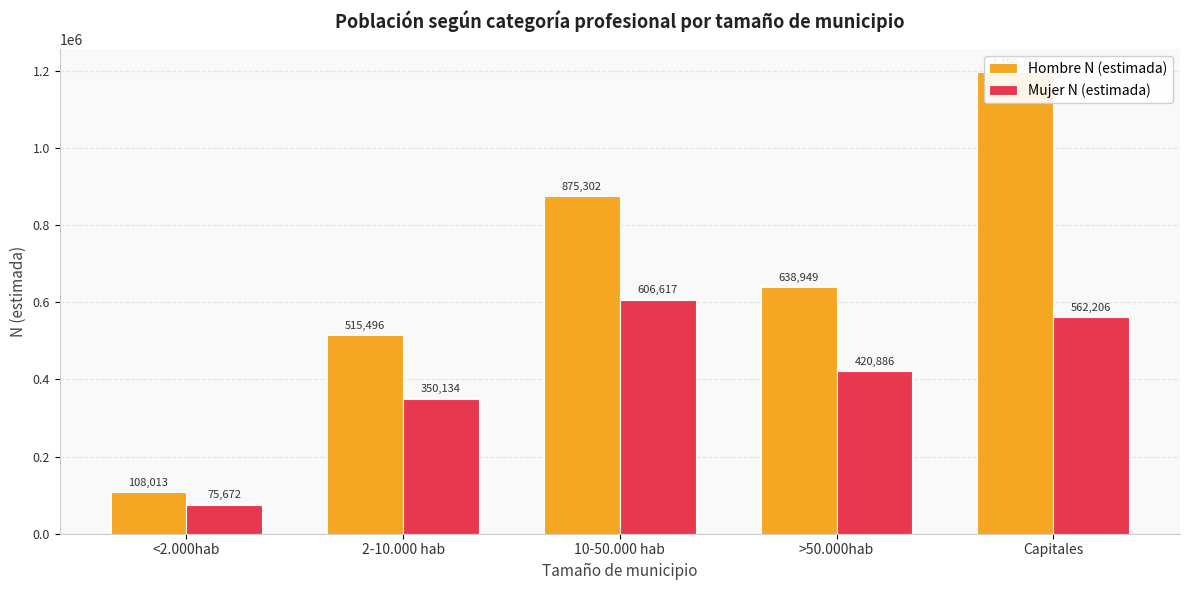

Is it true that Hombre N (estimada) equals 1196751 at Capitales?

True